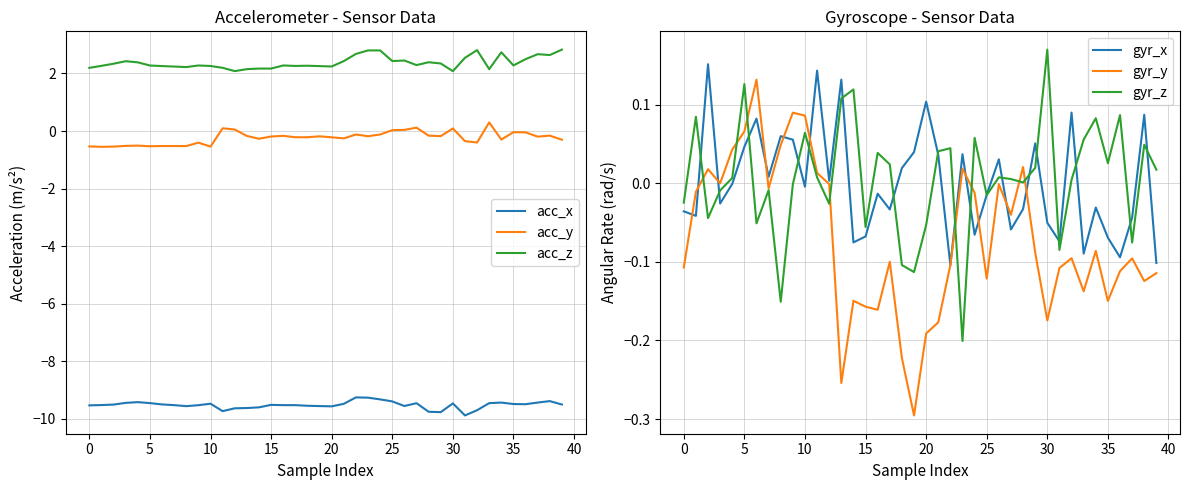

What is the smallest value displayed?

-9.9